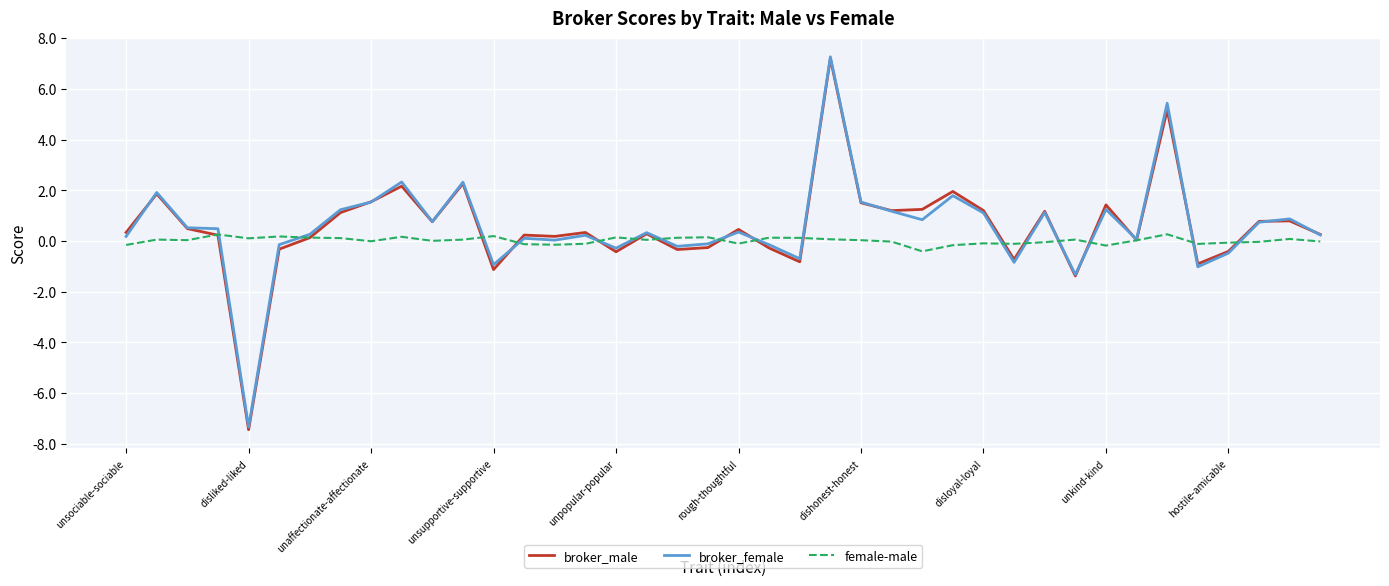

Which series has the widest spread of values?

broker_male